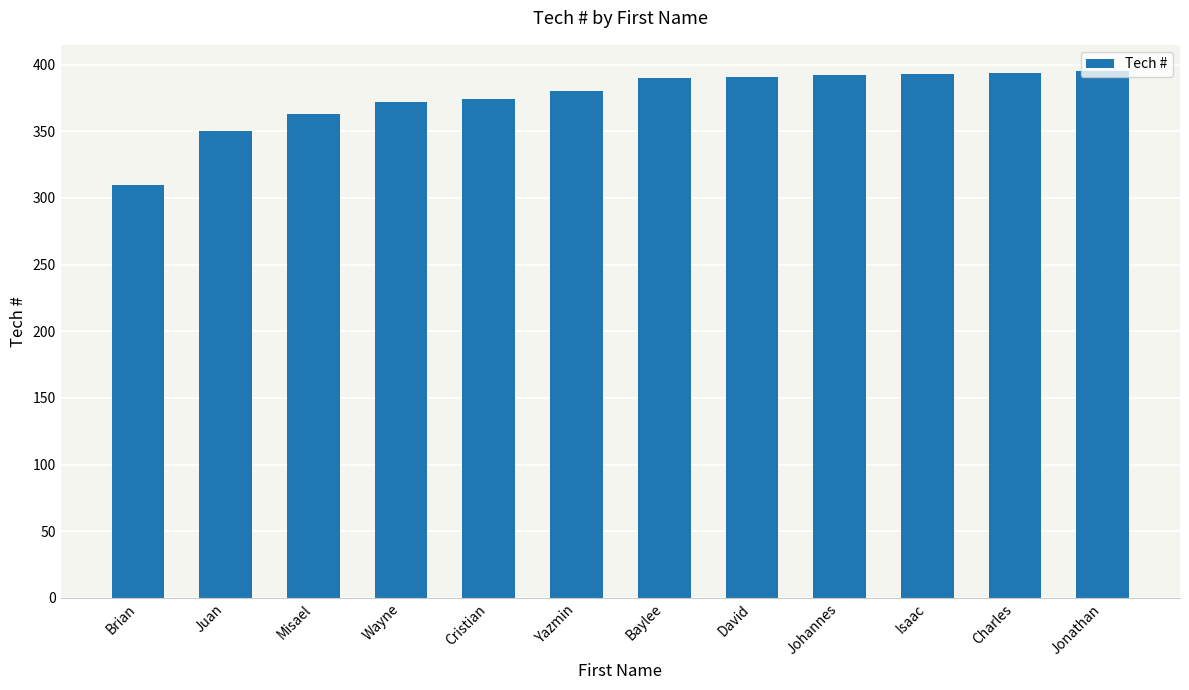

What is the maximum value shown in the chart?

395